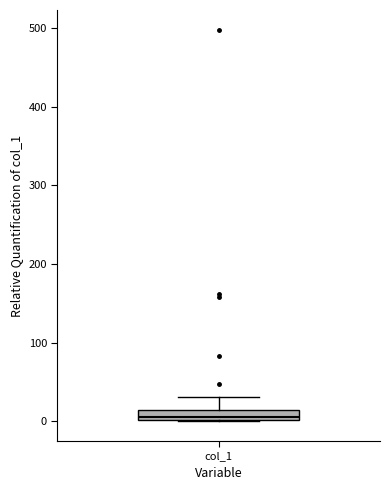

Where is the lower edge of the box for col_1 on the y-axis? The values are not printed on the chart, so give them approximately, as read against the axis.

0